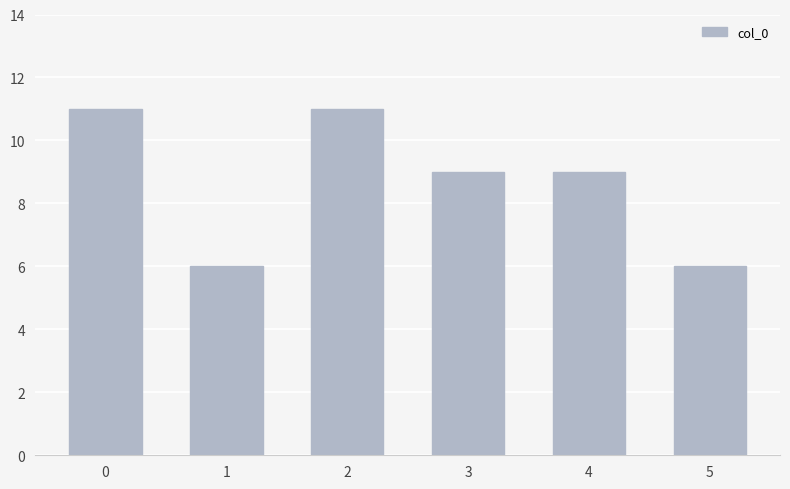

Count the number of data series in this chart.

1